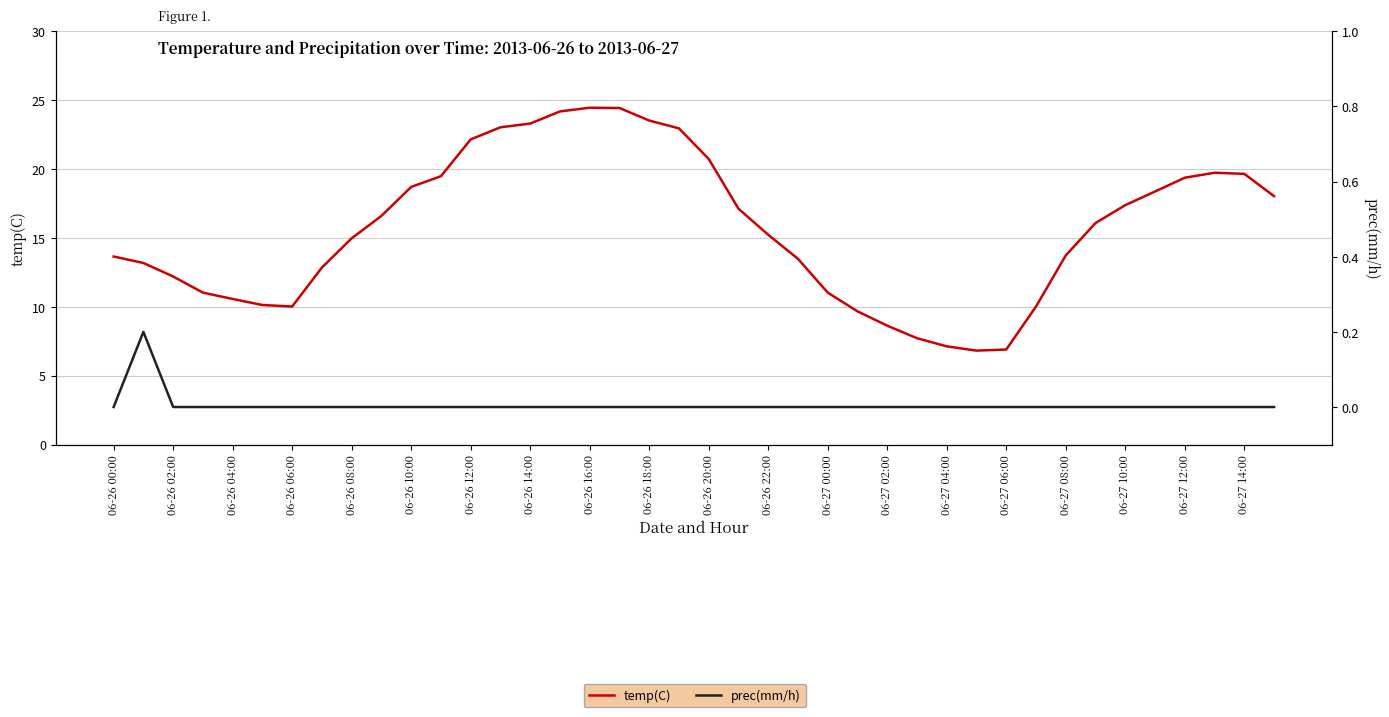

What are all the series names shown in the legend?

temp(C), prec(mm/h)